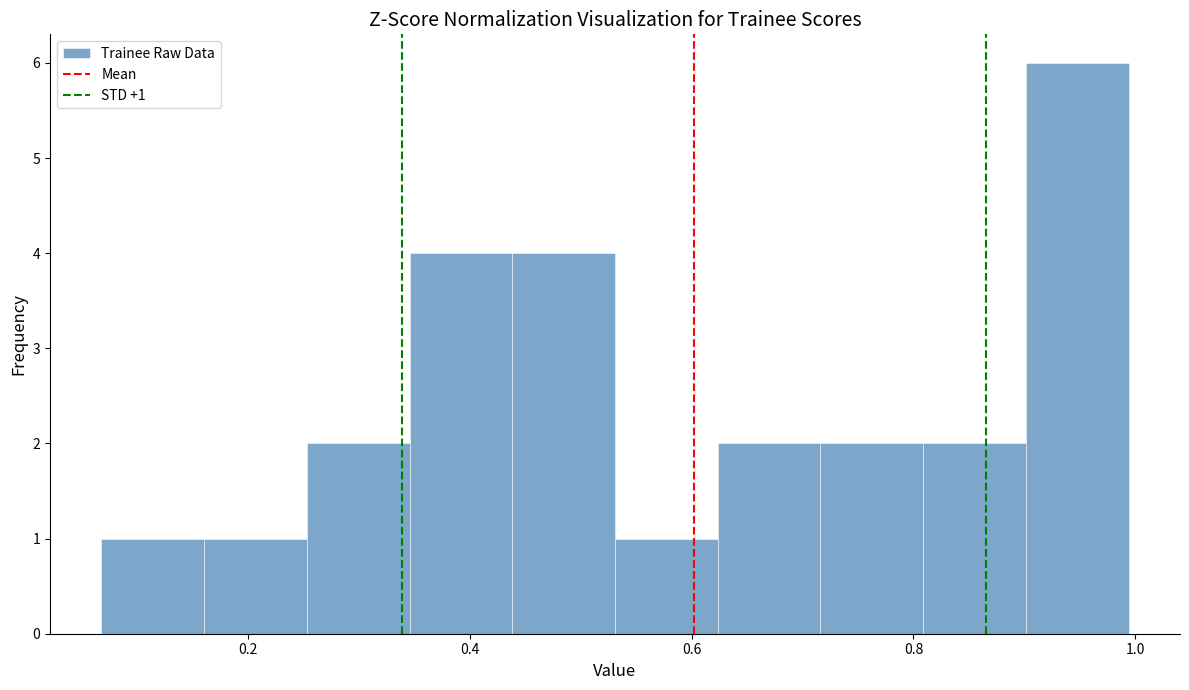

Over which range of the x-axis is the bar tallest?

0.90 to 1.00